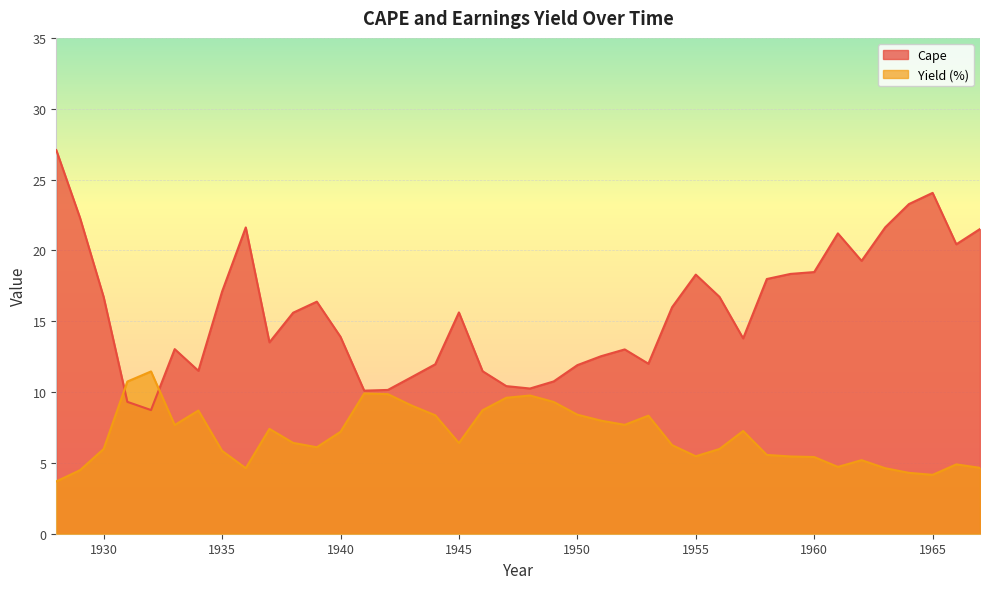

At which category does the chart reach its minimum across all series?

1928